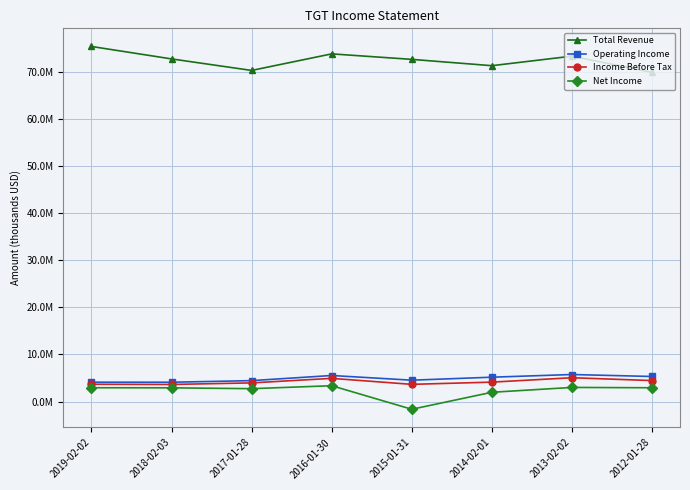

At which label does Income Before Tax reach its peak?

2013-02-02